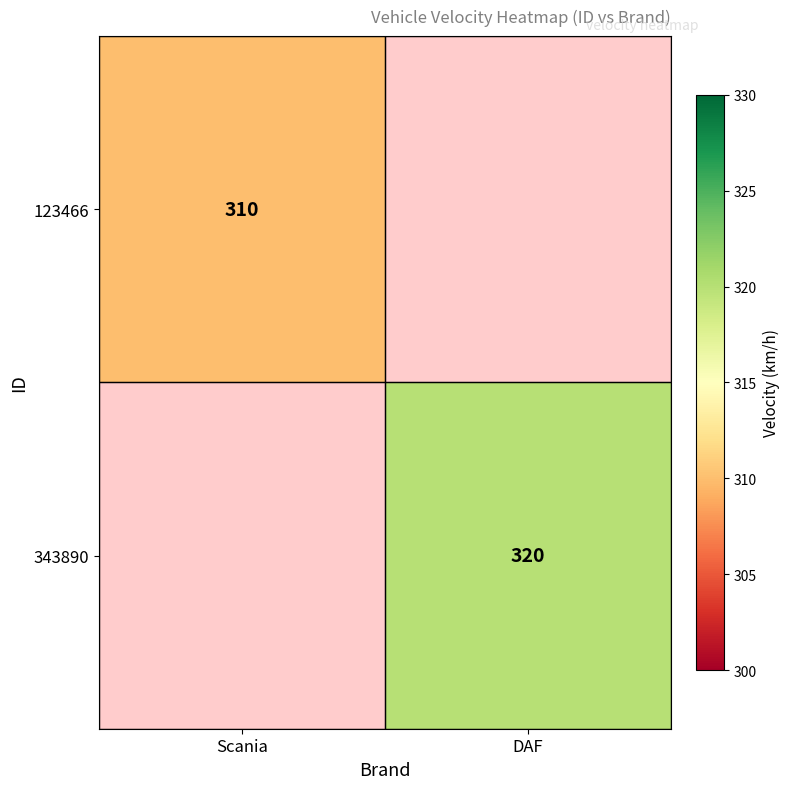

Is the value of 343890 at DAF greater than the value of 123466 at Scania?

Yes